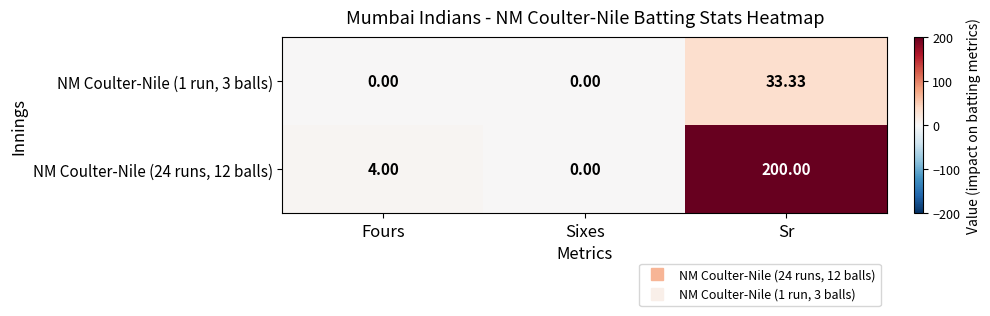

Which category has the lowest value in the NM Coulter-Nile (24 runs, 12 balls) series?

Sixes